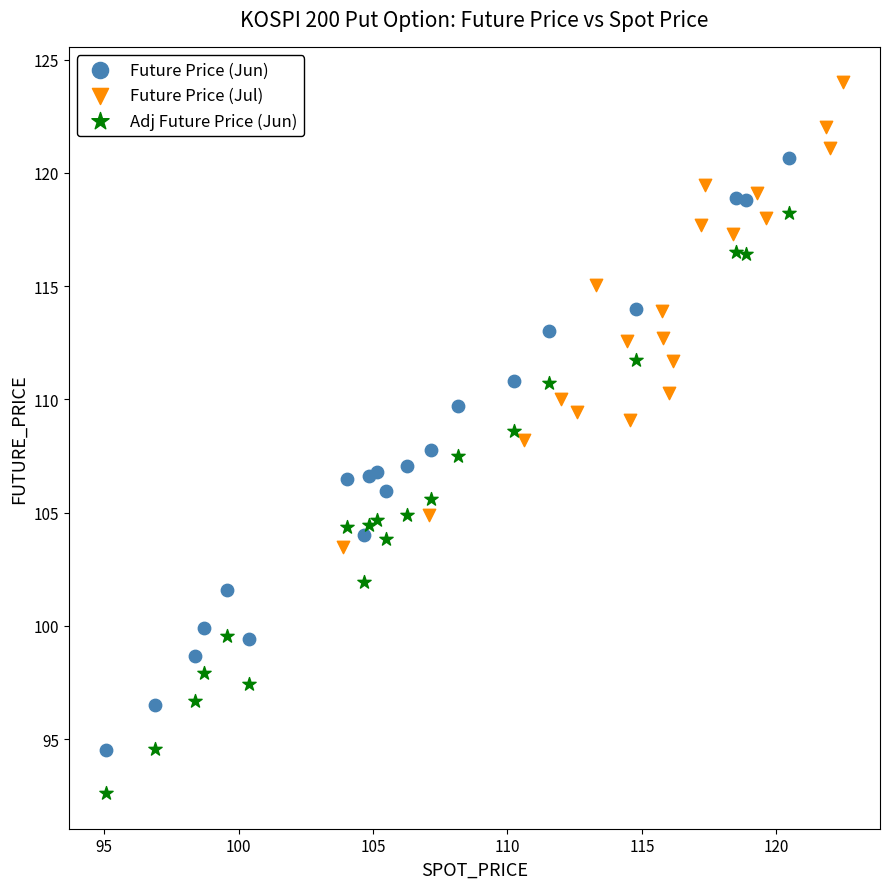

Which series contains the highest Y value?

Future Price (Jul)